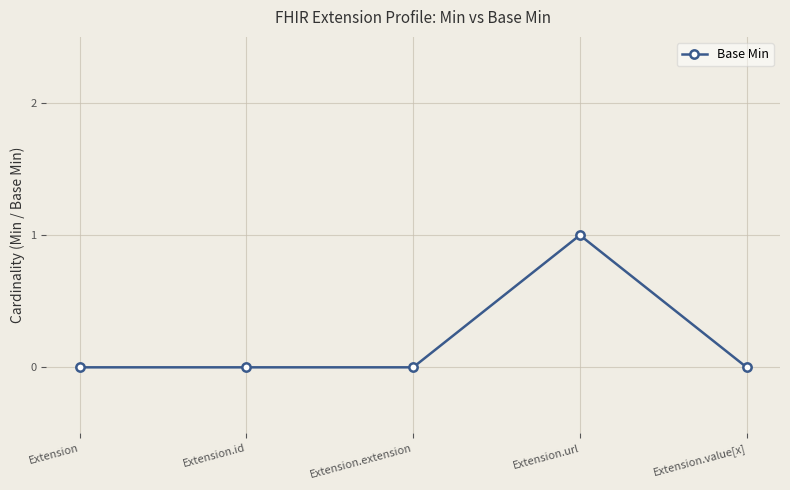

What position from the right is Extension.value[x]?

1